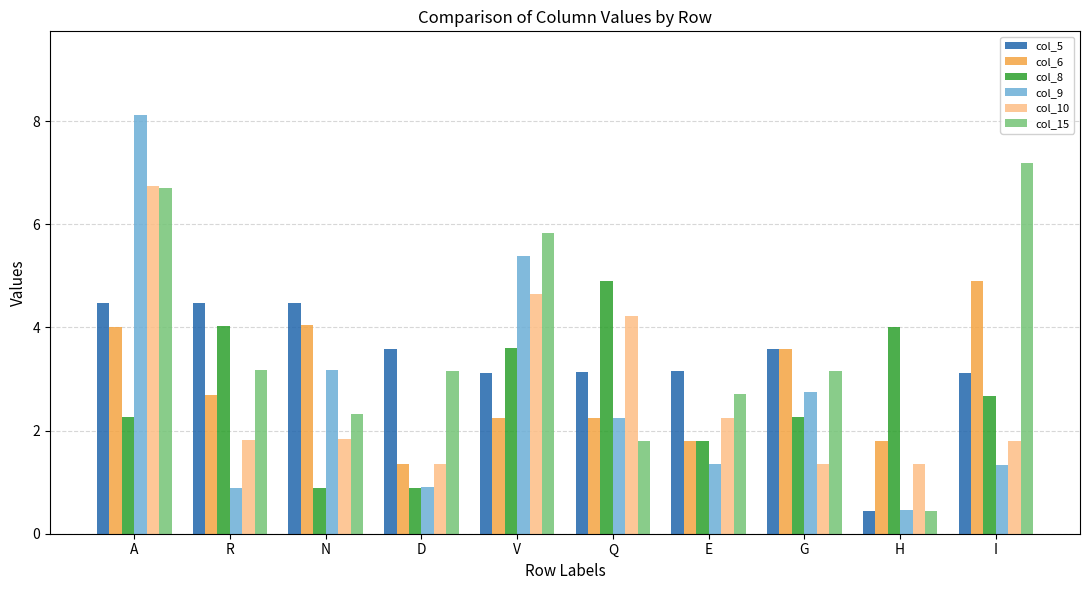

What is the maximum value for col_6?

4.9